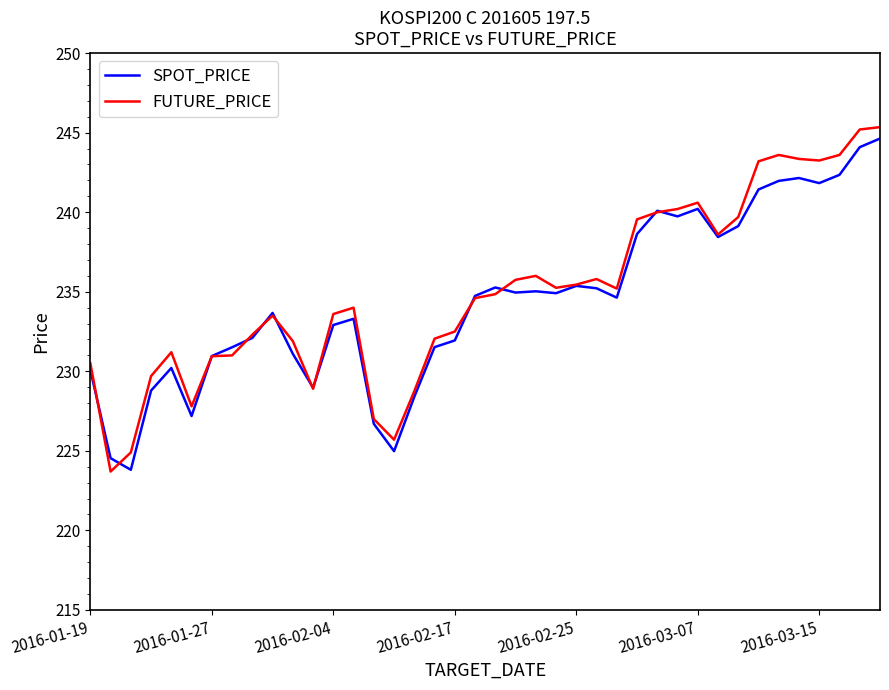

What is the lowest value of the SPOT_PRICE series?

223.8